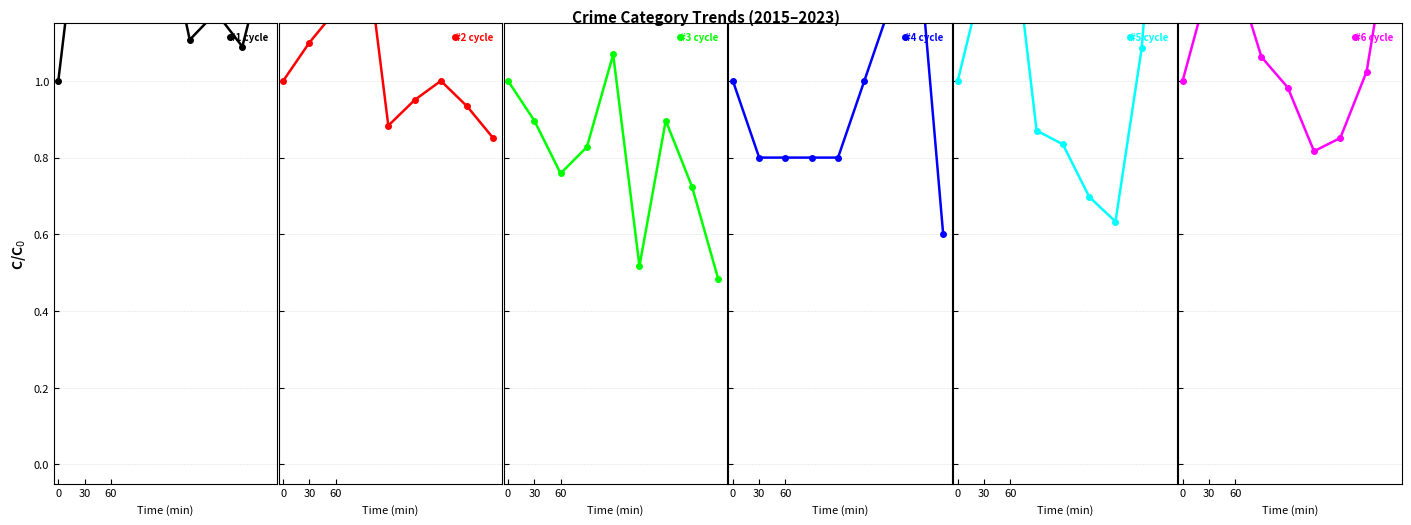

How many times do #6 cycle and #3 cycle cross each other?

4